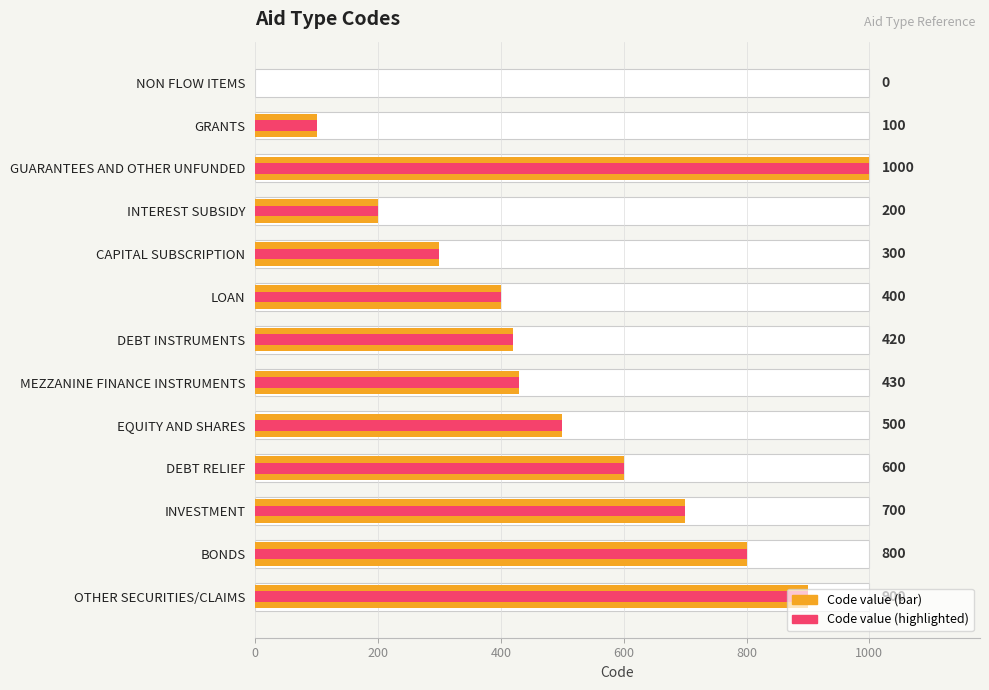

Which has a higher value, EQUITY AND SHARES or GUARANTEES AND OTHER UNFUNDED?

GUARANTEES AND OTHER UNFUNDED